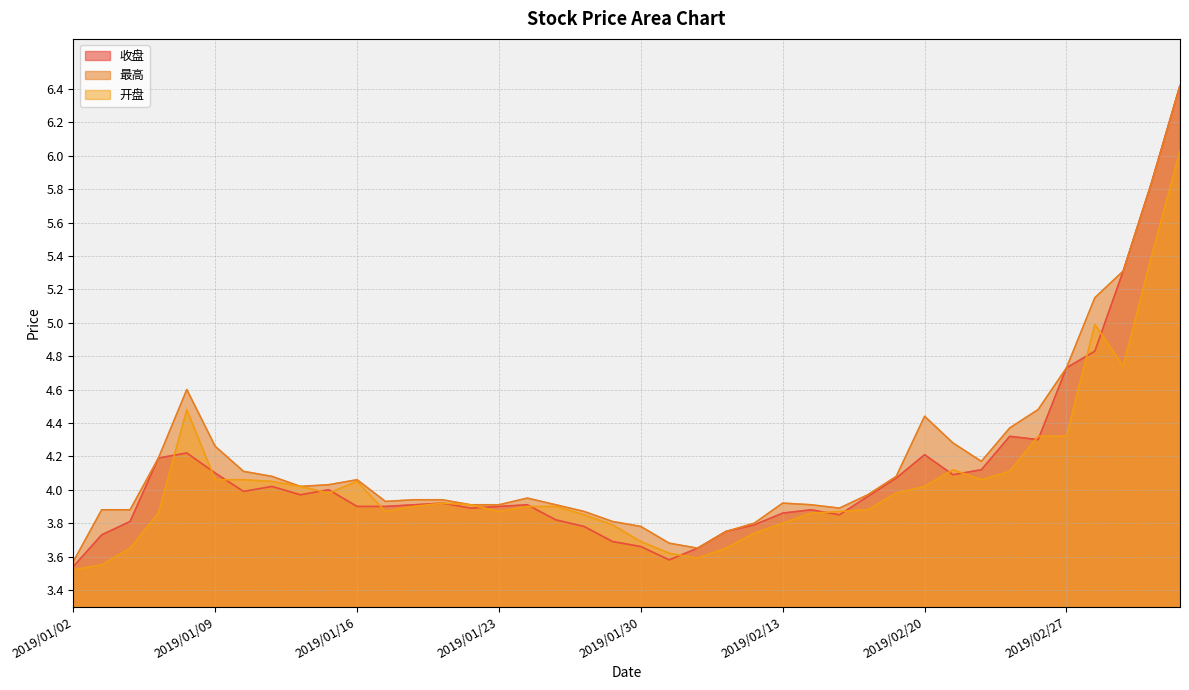

List the labels in order of 最高 value, smallest first.

2019/01/02, 2019/02/01, 2019/01/31, 2019/02/11, 2019/01/30, 2019/02/12, 2019/01/29, 2019/01/28, 2019/01/03, 2019/01/04, 2019/02/15, 2019/01/22, 2019/01/23, 2019/01/25, 2019/02/14, 2019/02/13, 2019/01/17, 2019/01/18, 2019/01/21, 2019/01/24, 2019/02/18, 2019/01/14, 2019/01/15, 2019/01/16, 2019/01/11, 2019/02/19, 2019/01/10, 2019/02/22, 2019/01/07, 2019/01/09, 2019/02/21, 2019/02/25, 2019/02/20, 2019/02/26, 2019/01/08, 2019/02/27, 2019/02/28, 2019/03/01, 2019/03/04, 2019/03/05